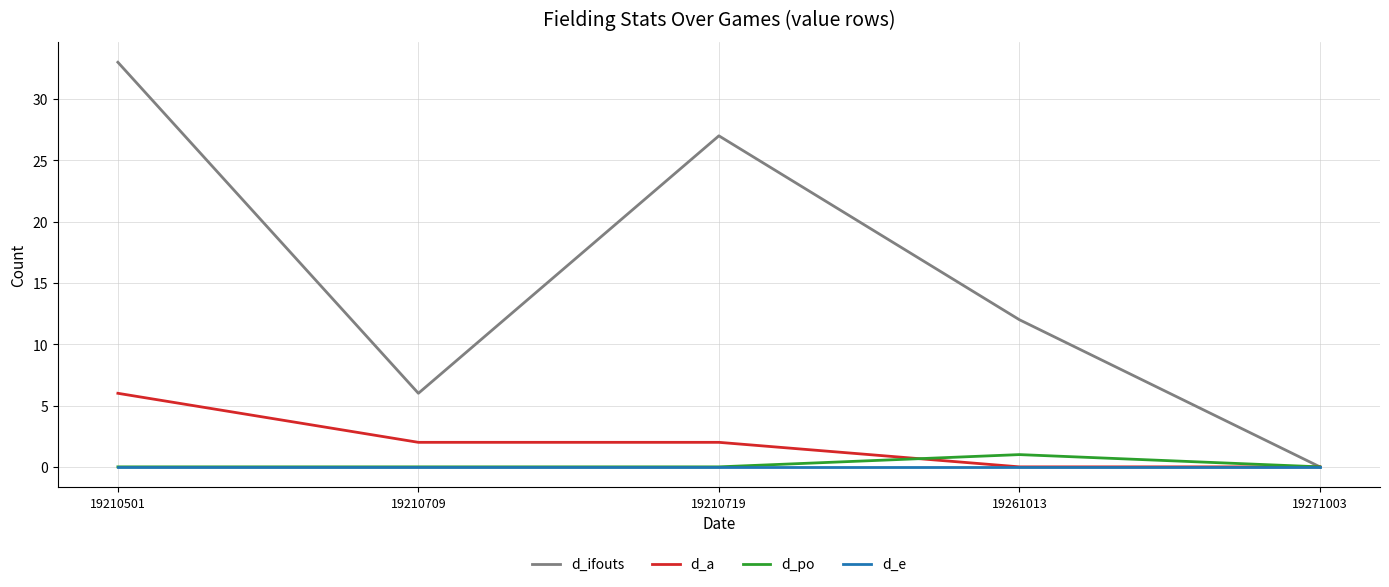

At which category does d_ifouts reach its first local peak?

19210719